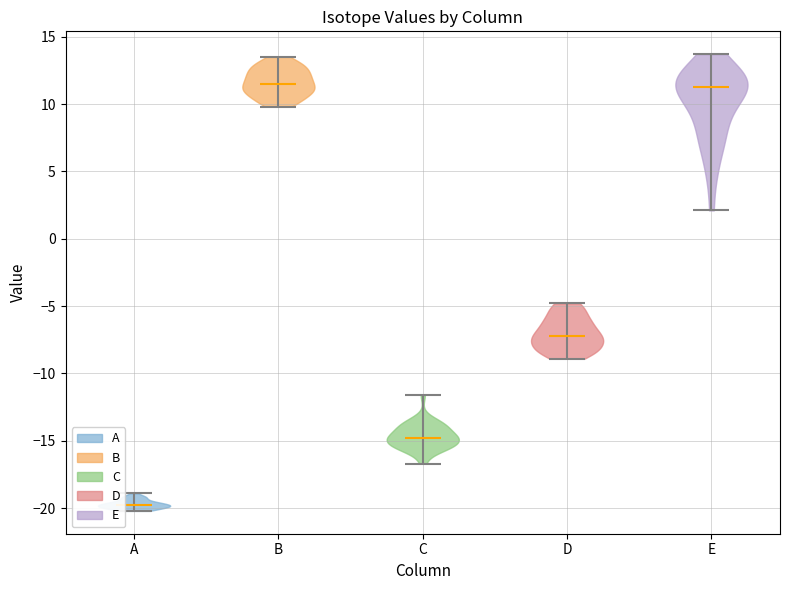

Reading left to right, read every violin against the y-axis: where its median line is, and the lowest and highest points it reaches. The values are not printed on the chart, so give them approximately, as read against the axis.

A: median line -20.0, lowest point -20.0, highest point -19.0
B: median line 11.5, lowest point 10.0, highest point 13.5
C: median line -15.0, lowest point -16.5, highest point -11.5
D: median line -7.0, lowest point -9.0, highest point -5.0
E: median line 11.5, lowest point 2.0, highest point 13.5